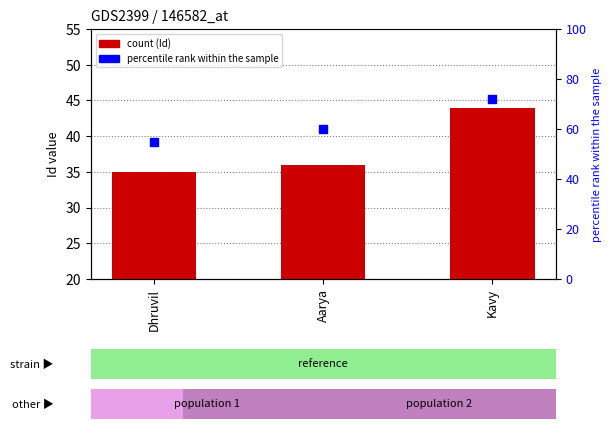

Which series contains the lowest Y value?

Id